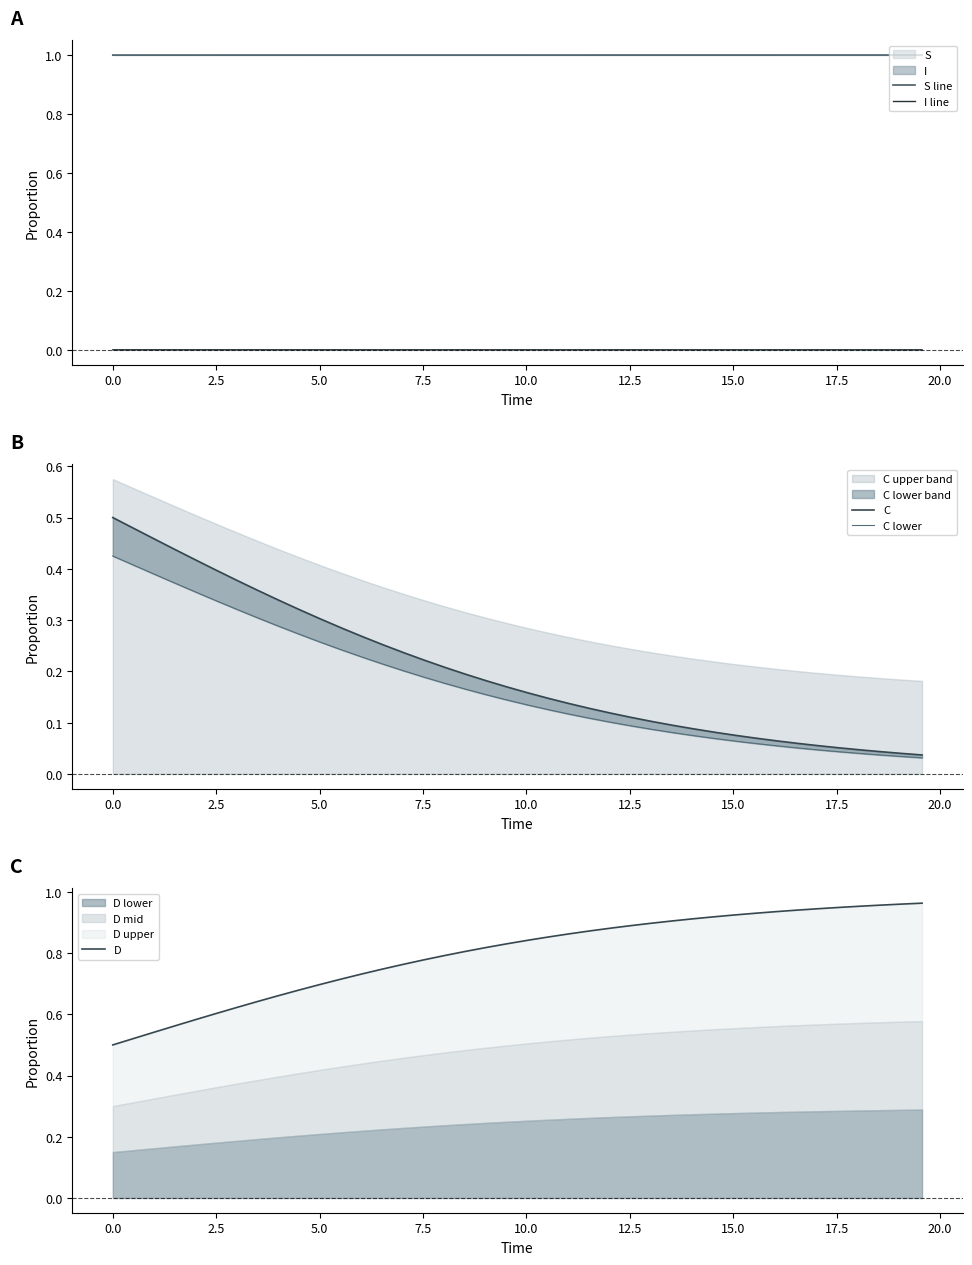

Reading right to left, extract all data points from this chart.

S line: 1.0	1.0	1.0	1.0	1.0	1.0	1.0	1.0	1.0	1.0	1.0	1.0	1.0	1.0	1.0	1.0	1.0	1.0	1.0	1.0	1.0	1.0	1.0	1.0	1.0	1.0	1.0	1.0	1.0	1.0	1.0	1.0	1.0	1.0	1.0	1.0	1.0	1.0	1.0	1.0
I line: 0.0	0.0	0.0	0.0	0.0	0.0	0.0	0.0	0.0	0.0	0.0	0.0	0.0	0.0	0.0	0.0	0.0	0.0	0.0	0.0	0.0	0.0	0.0	0.0	0.0	0.0	0.0	0.0	0.0	0.0	0.0	0.0	0.0	0.0	0.0	0.0	0.0	0.0	0.0	0.0
C: 0.0	0.0	0.0	0.0	0.1	0.1	0.1	0.1	0.1	0.1	0.1	0.1	0.1	0.1	0.1	0.1	0.1	0.1	0.1	0.2	0.2	0.2	0.2	0.2	0.2	0.2	0.3	0.3	0.3	0.3	0.3	0.3	0.4	0.4	0.4	0.4	0.4	0.5	0.5	0.5
C lower: 0.0	0.0	0.0	0.0	0.0	0.0	0.1	0.1	0.1	0.1	0.1	0.1	0.1	0.1	0.1	0.1	0.1	0.1	0.1	0.1	0.1	0.2	0.2	0.2	0.2	0.2	0.2	0.2	0.2	0.3	0.3	0.3	0.3	0.3	0.3	0.4	0.4	0.4	0.4	0.4
D: 1.0	1.0	1.0	1.0	0.9	0.9	0.9	0.9	0.9	0.9	0.9	0.9	0.9	0.9	0.9	0.9	0.9	0.9	0.9	0.8	0.8	0.8	0.8	0.8	0.8	0.8	0.7	0.7	0.7	0.7	0.7	0.7	0.6	0.6	0.6	0.6	0.6	0.5	0.5	0.5